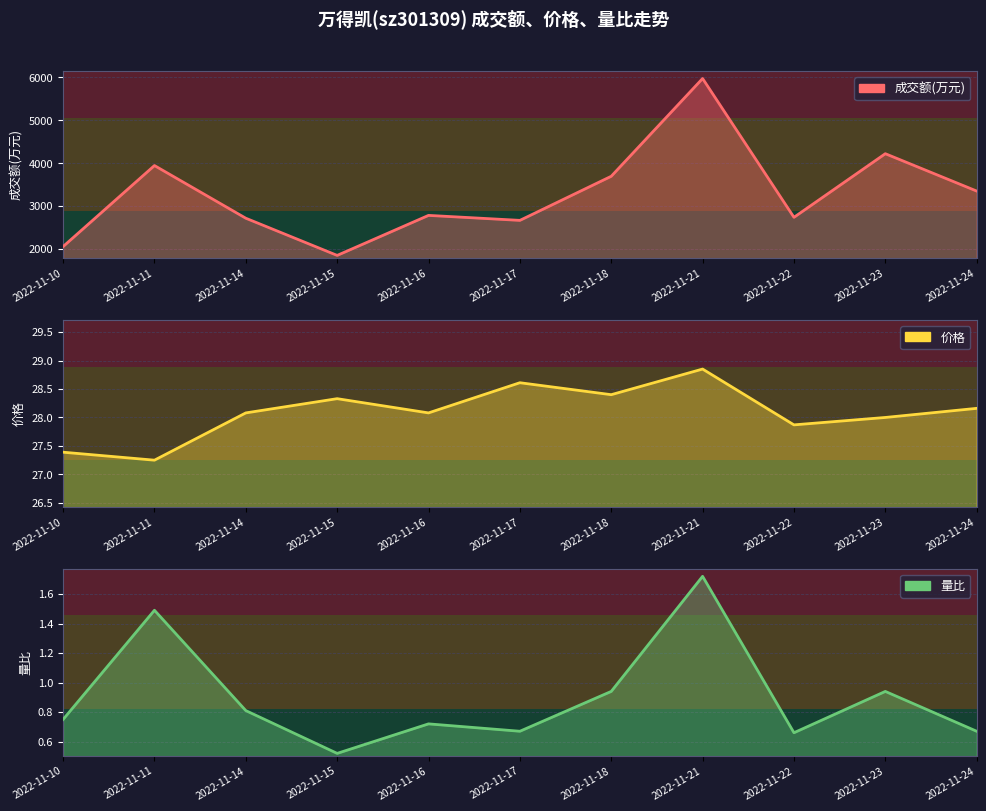

True or false: 成交额(万元) and 价格 intersect in this chart.

False